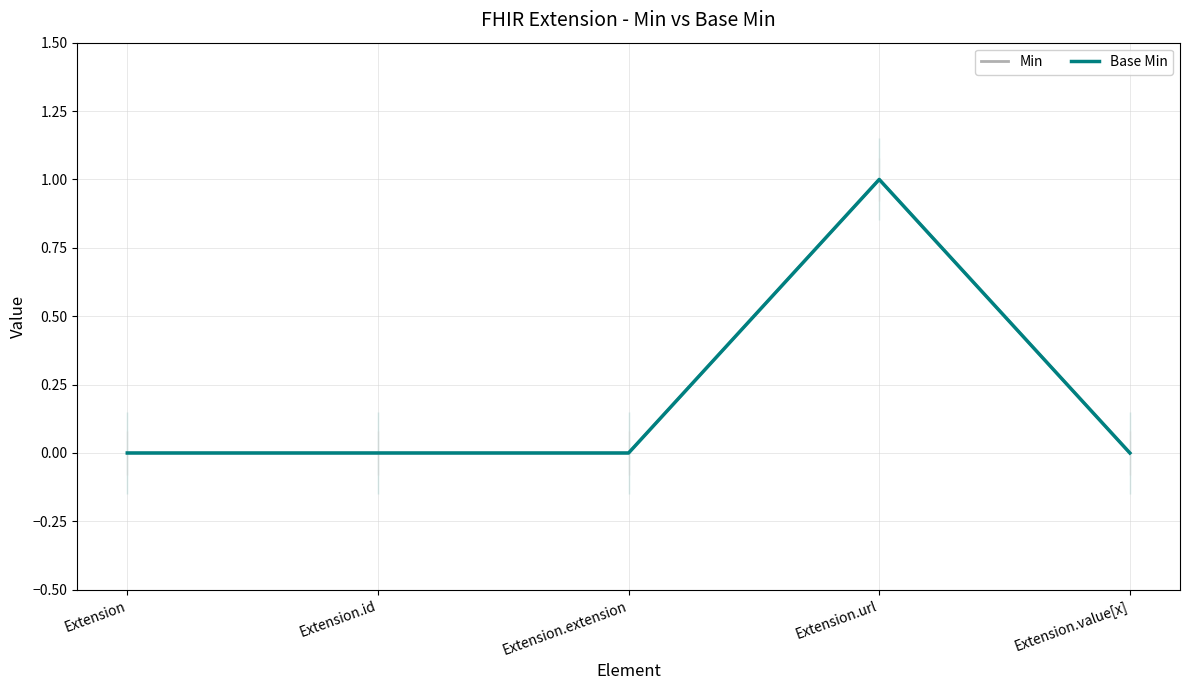

Where is the first local maximum for Min?

Extension.url